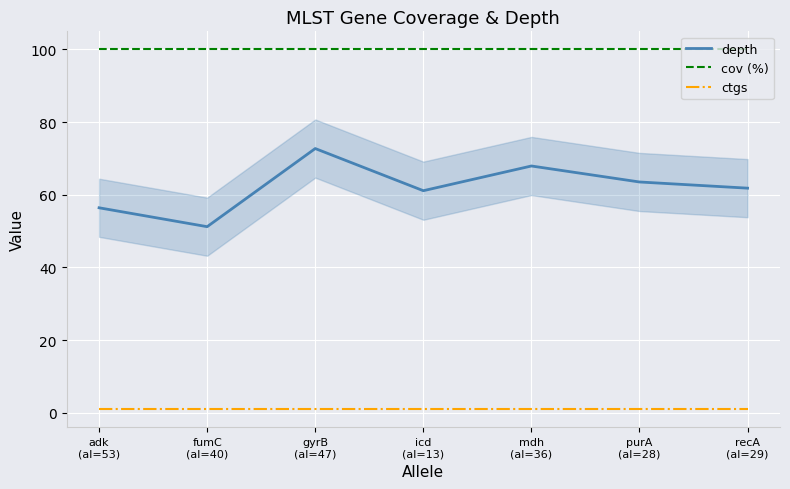

Reading right to left, extract all data points from this chart.

depth: recA
(al=29)=61.8	purA
(al=28)=63.5	mdh
(al=36)=67.9	icd
(al=13)=61.1	gyrB
(al=47)=72.7	fumC
(al=40)=51.2	adk
(al=53)=56.4
cov (%): recA
(al=29)=100.0	purA
(al=28)=100.0	mdh
(al=36)=100.0	icd
(al=13)=100.0	gyrB
(al=47)=100.0	fumC
(al=40)=100.0	adk
(al=53)=100.0
ctgs: recA
(al=29)=1.0	purA
(al=28)=1.0	mdh
(al=36)=1.0	icd
(al=13)=1.0	gyrB
(al=47)=1.0	fumC
(al=40)=1.0	adk
(al=53)=1.0